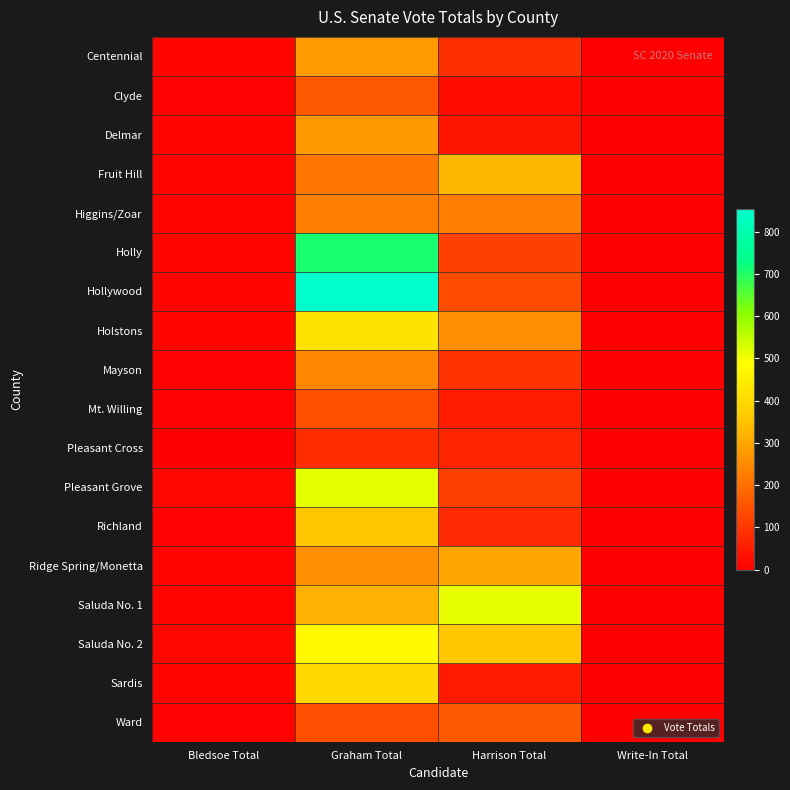

Rank the series by their maximum value, from lowest to highest.

Pleasant Cross, Mt. Willing, Clyde, Ward, Higgins/Zoar, Mayson, Delmar, Centennial, Ridge Spring/Monetta, Fruit Hill, Richland, Sardis, Holstons, Saluda No. 2, Saluda No. 1, Pleasant Grove, Holly, Hollywood